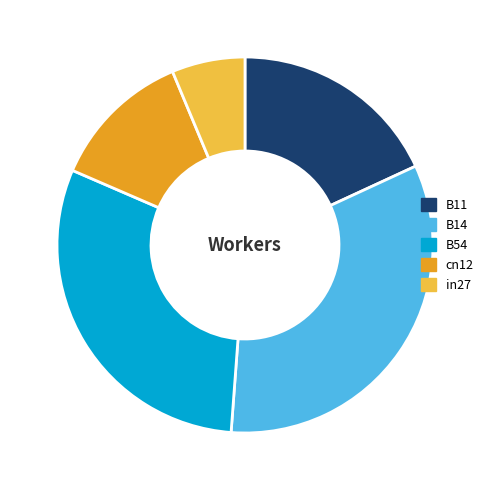

Count the number of slices in the pie.

5